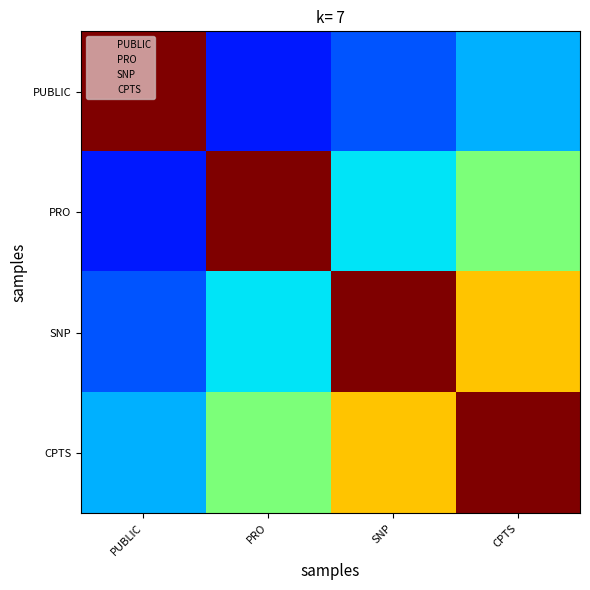

Reading right to left, transcribe all the data shown in this chart.

PUBLIC: CPTS=0.3	SNP=0.2	PRO=0.1	PUBLIC=1.0
PRO: CPTS=0.5	SNP=0.3	PRO=1.0	PUBLIC=0.1
SNP: CPTS=0.7	SNP=1.0	PRO=0.3	PUBLIC=0.2
CPTS: CPTS=1.0	SNP=0.7	PRO=0.5	PUBLIC=0.3